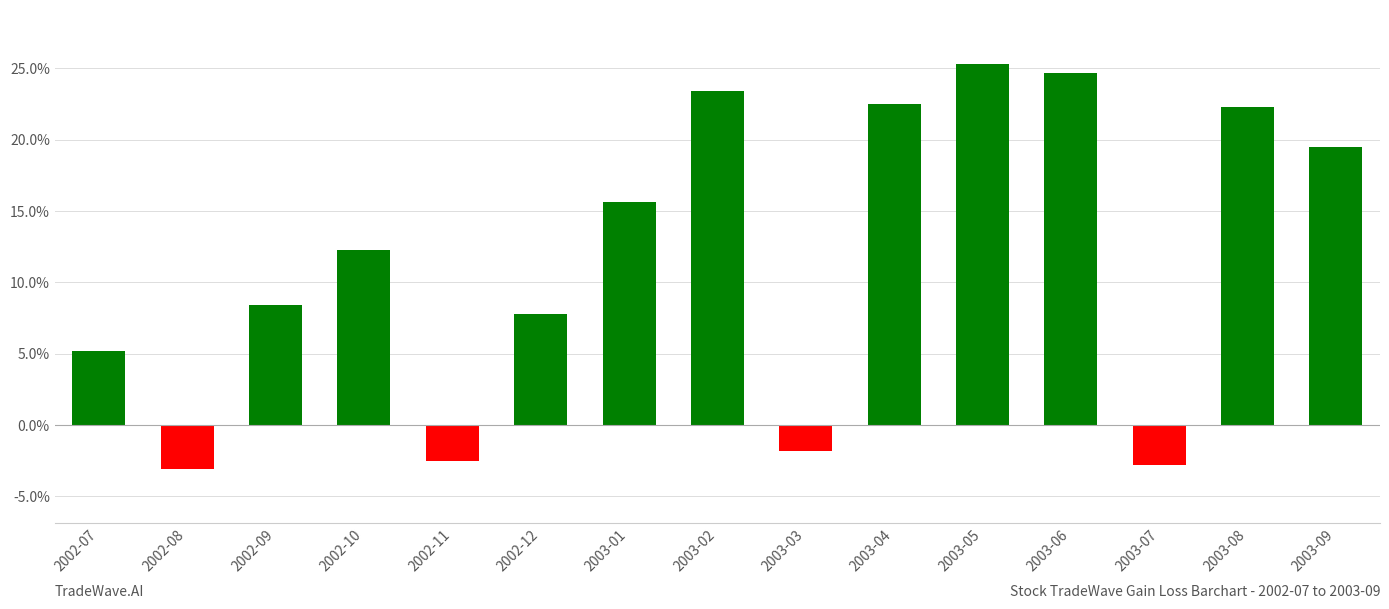

What value does the data have at 2002-09?

8.4